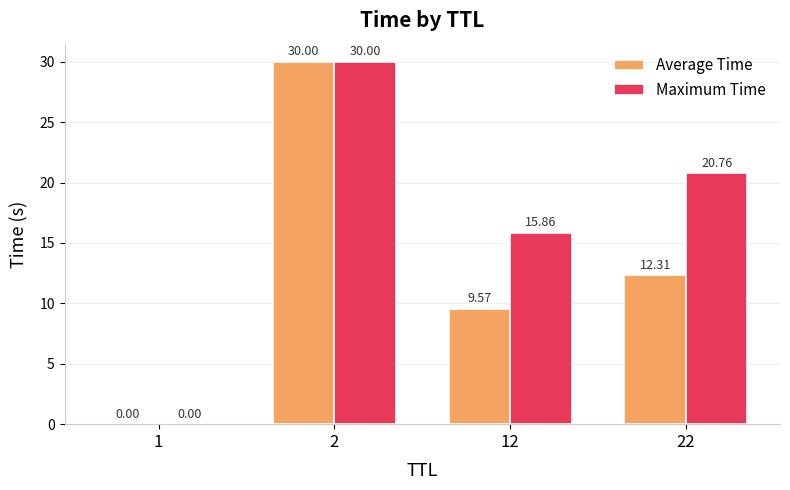

Which series has the largest total across all categories?

Maximum Time